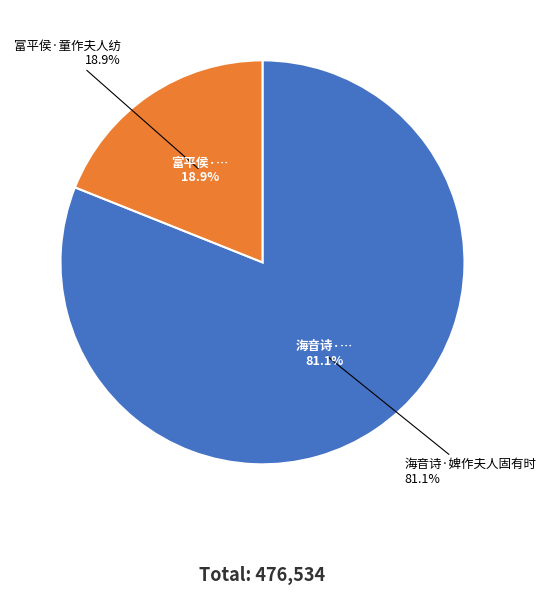

Is it true that 海音诗·婢作夫人固有时 is 73% of the pie?

False